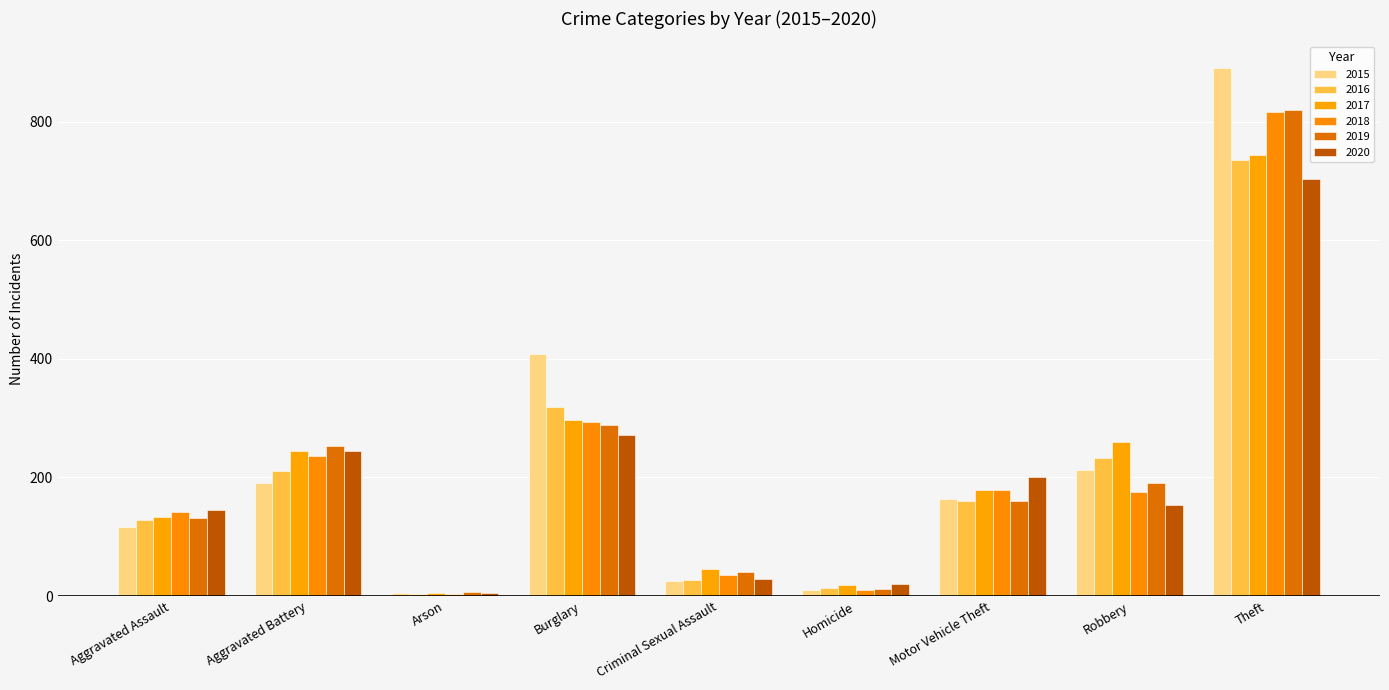

What is the difference between the maximum and minimum values in the 2020 series?

698